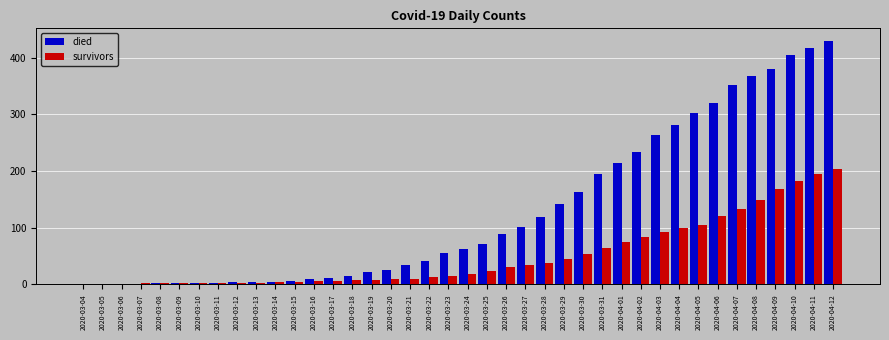

Which series changed the most between 2020-03-04 and 2020-03-26?

died